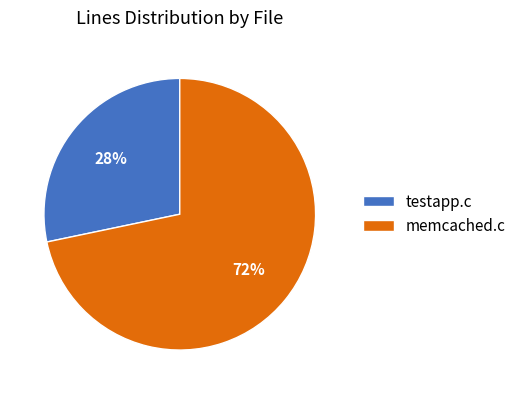

To the nearest percent, what is the average slice percentage?

50%